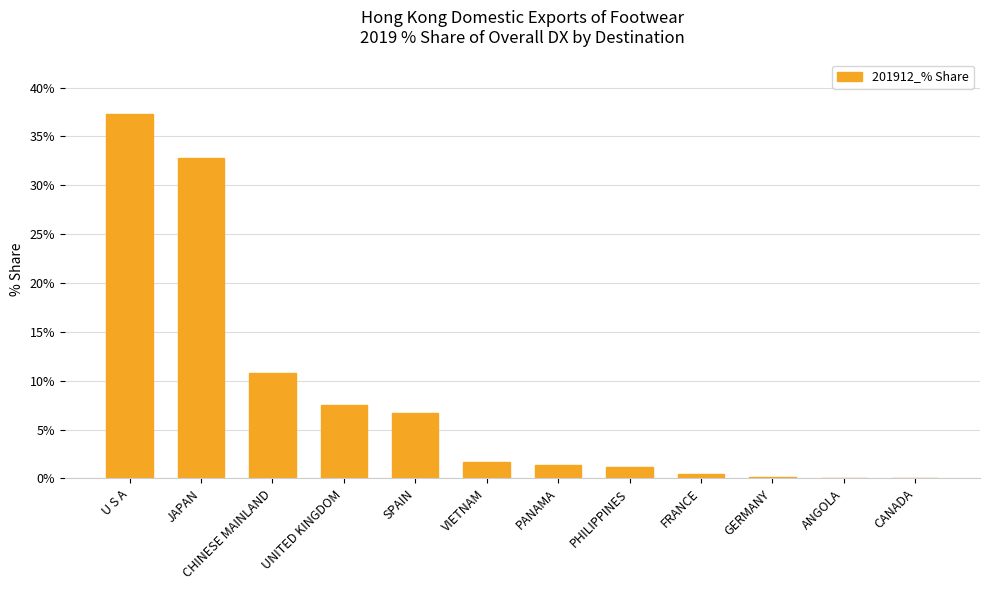

Is it true that the value at U S A is 50.6?

False